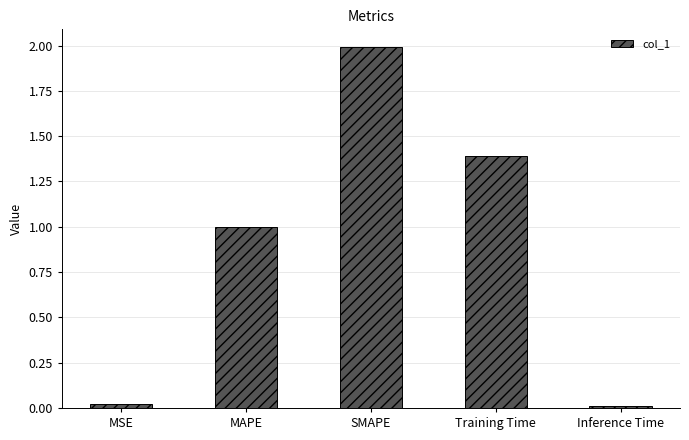

Is it true that the value at SMAPE is 2.0?

True